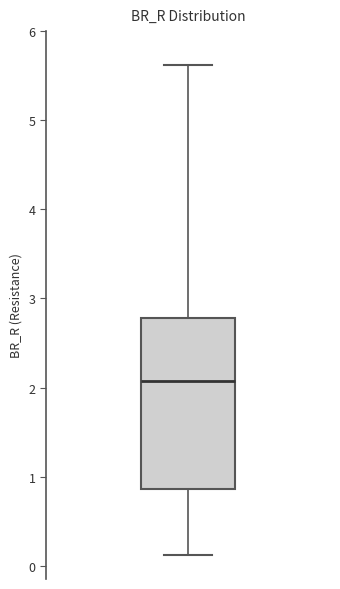

Read this box plot against the y-axis: the position of the median line, the range covered by the box, and the ends of both whiskers. The values are not printed on the chart, so give them approximately, as read against the axis.

median 2.1, box 0.9 to 2.8, whiskers 0.1 to 5.6